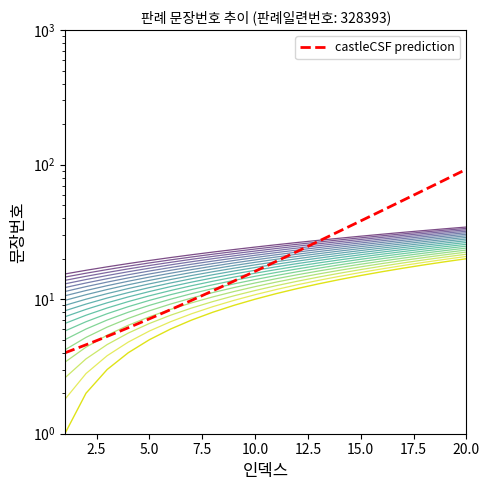

What is the sum of all values?

242.0